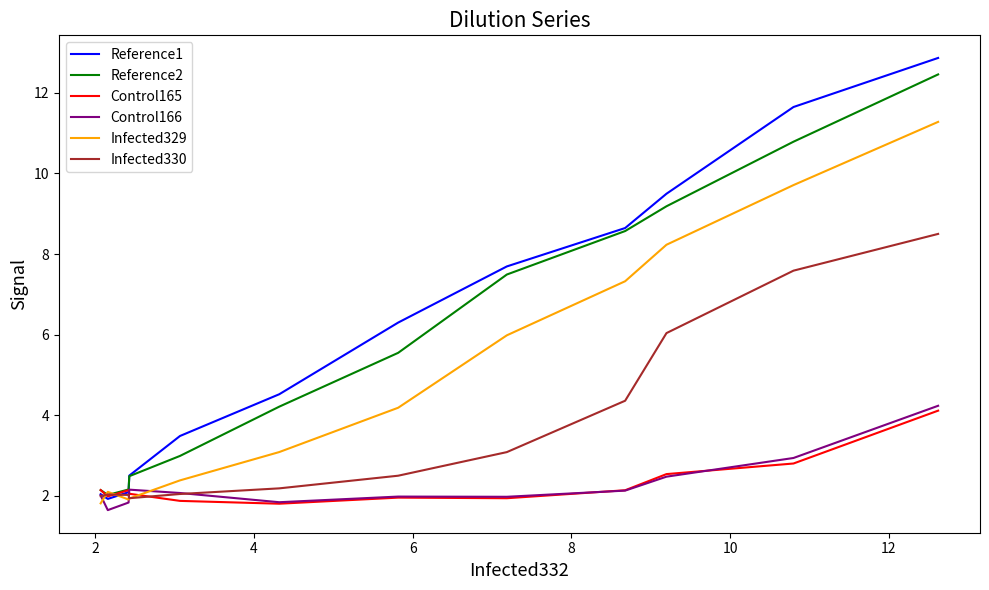

Is it true that Infected330 equals 4.3 at 10?

False